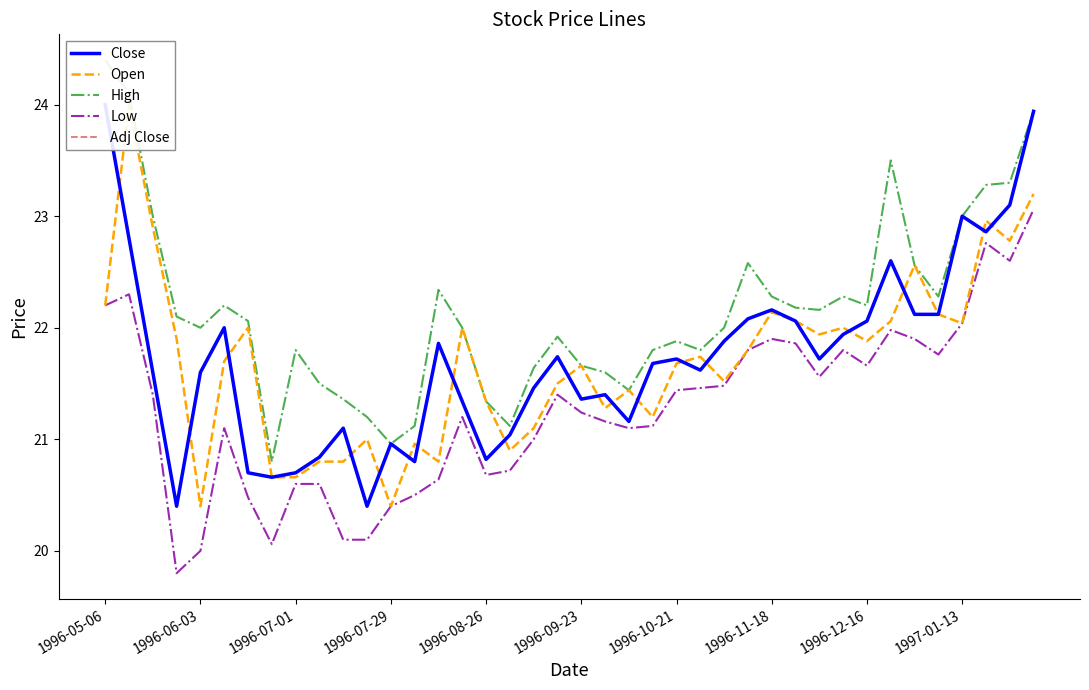

What is the sum of all High values?

886.7